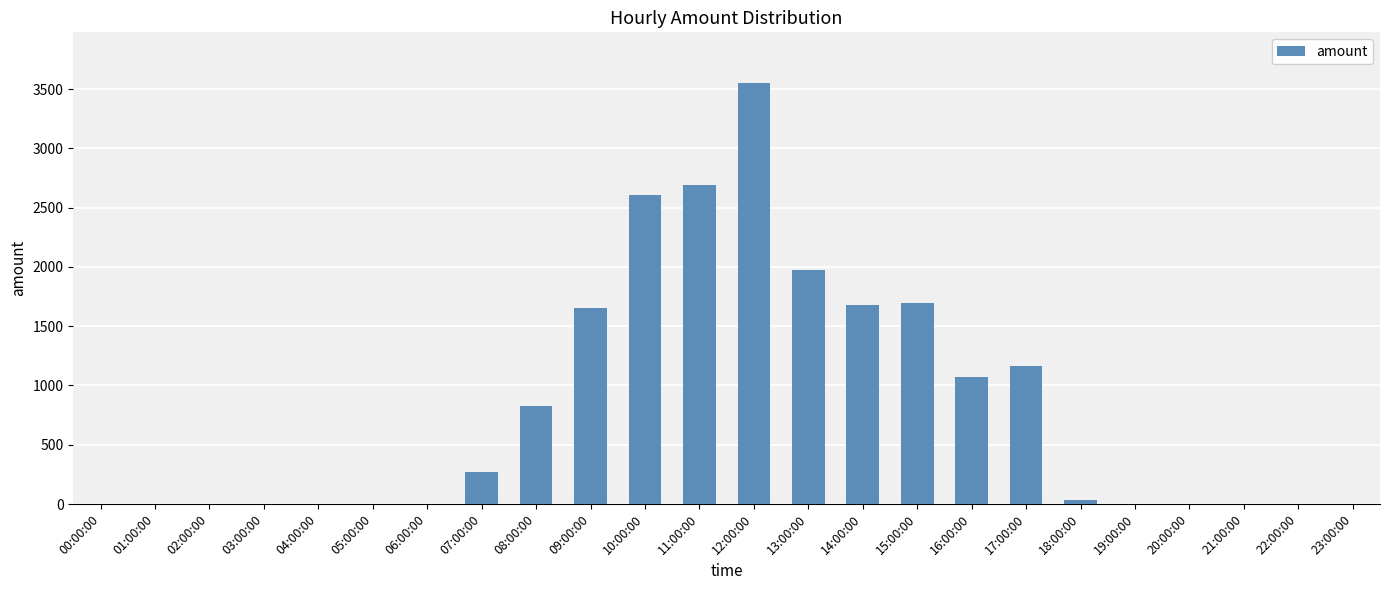

The chart shows a value of -1856 at 22:00:00. True or false?

False